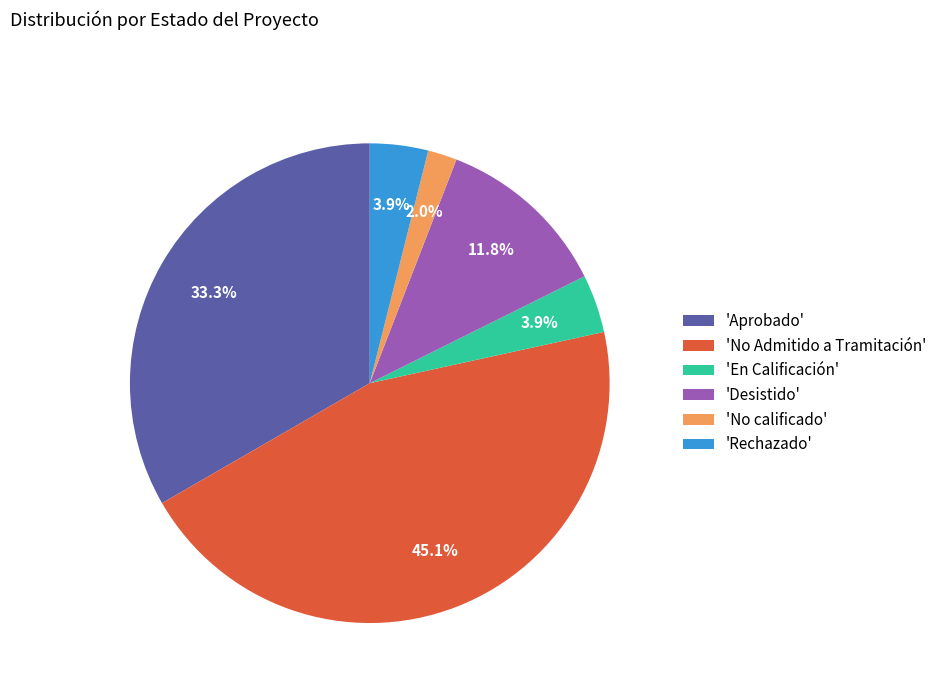

How many slices are in this pie chart?

6